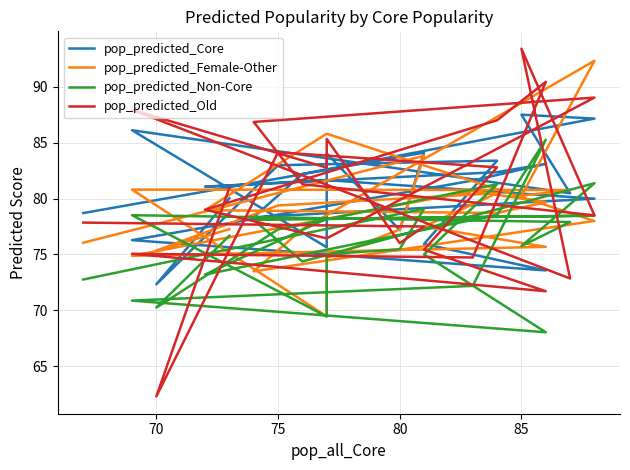

At which category does pop_predicted_Old reach its first local valley?

70